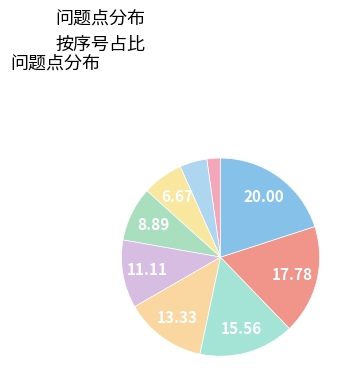

How many segments does this pie chart have?

9